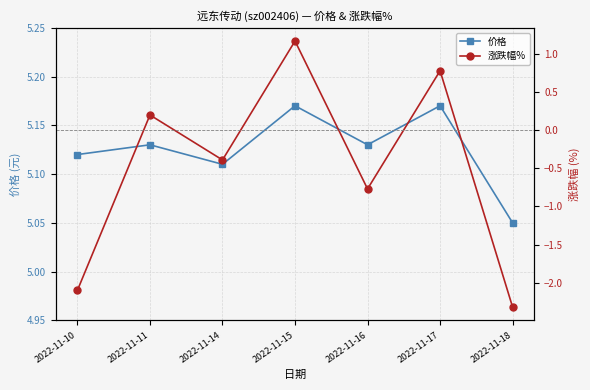

Reading right to left, transcribe all the data shown in this chart.

价格: 2022-11-18=5.0	2022-11-17=5.2	2022-11-16=5.1	2022-11-15=5.2	2022-11-14=5.1	2022-11-11=5.1	2022-11-10=5.1
涨跌幅%: 2022-11-18=-2.3	2022-11-17=0.8	2022-11-16=-0.8	2022-11-15=1.2	2022-11-14=-0.4	2022-11-11=0.2	2022-11-10=-2.1